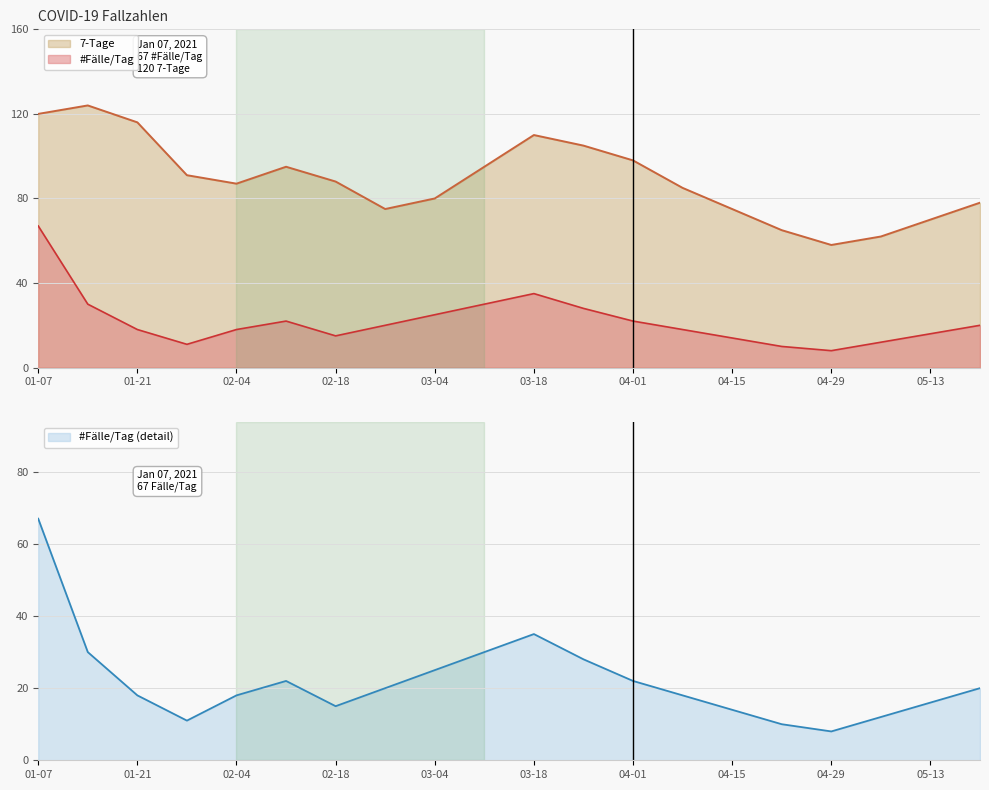

Between 2021-04-22 and 2021-01-28, which is larger?

2021-01-28